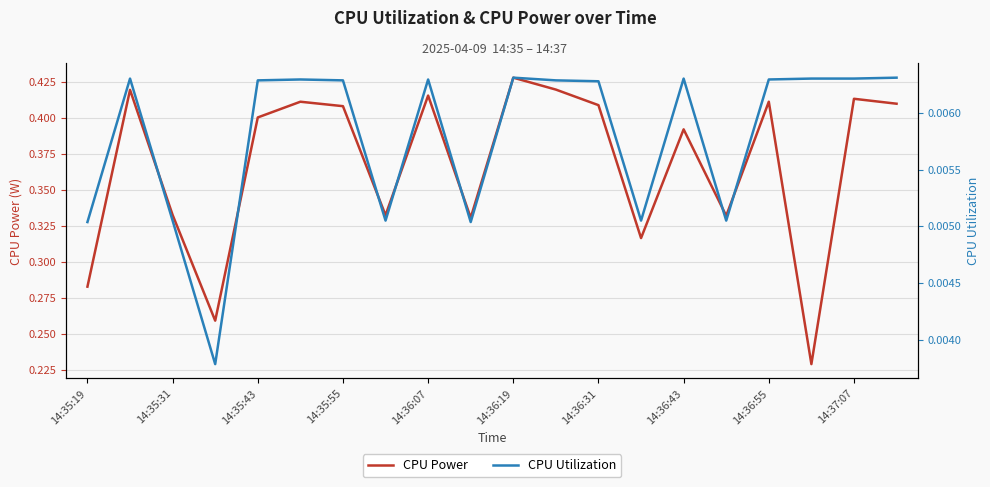

Reading left to right, extract all data points from this chart.

CPU Power: 0.3	0.4	0.3	0.3	0.4	0.4	0.4	0.3	0.4	0.3	0.4	0.4	0.4	0.3	0.4	0.3	0.4	0.2	0.4	0.4
CPU Utilization: 0.0	0.0	0.0	0.0	0.0	0.0	0.0	0.0	0.0	0.0	0.0	0.0	0.0	0.0	0.0	0.0	0.0	0.0	0.0	0.0